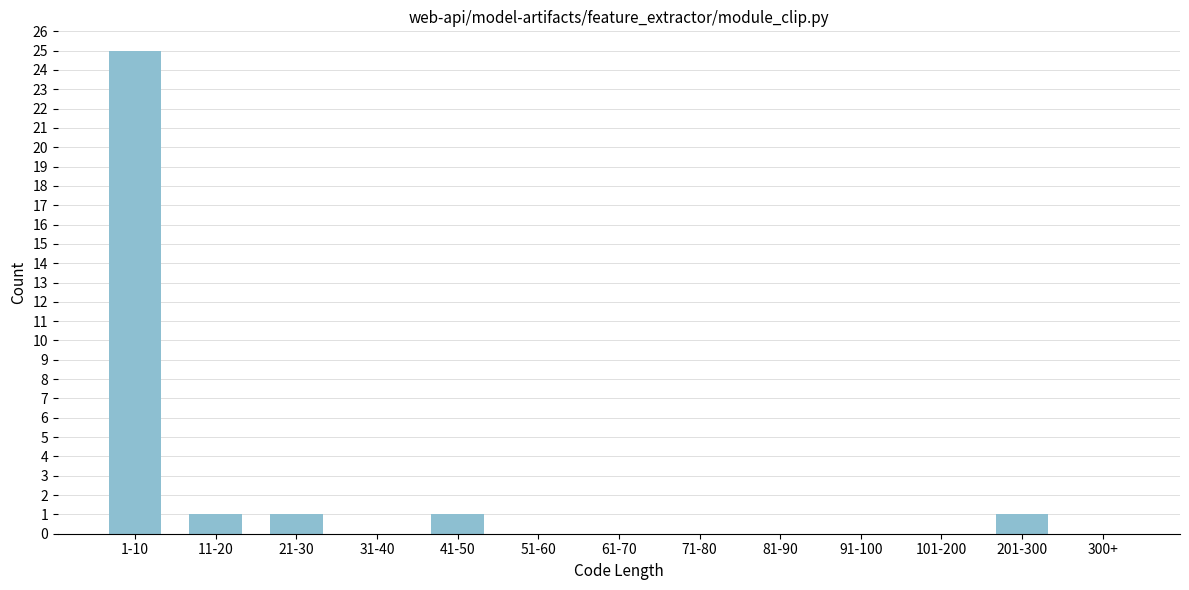

Reading left to right, transcribe all the data shown in this chart.

1-10=25	11-20=1	21-30=1	31-40=0	41-50=1	51-60=0	61-70=0	71-80=0	81-90=0	91-100=0	101-200=0	201-300=1	300+=0